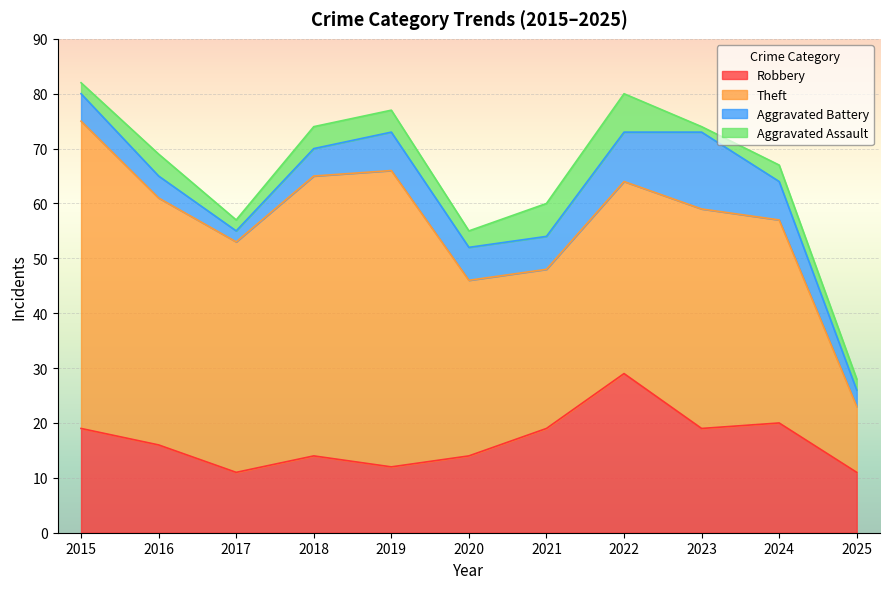

Rank the series by their maximum value, from highest to lowest.

Theft, Robbery, Aggravated Battery, Aggravated Assault